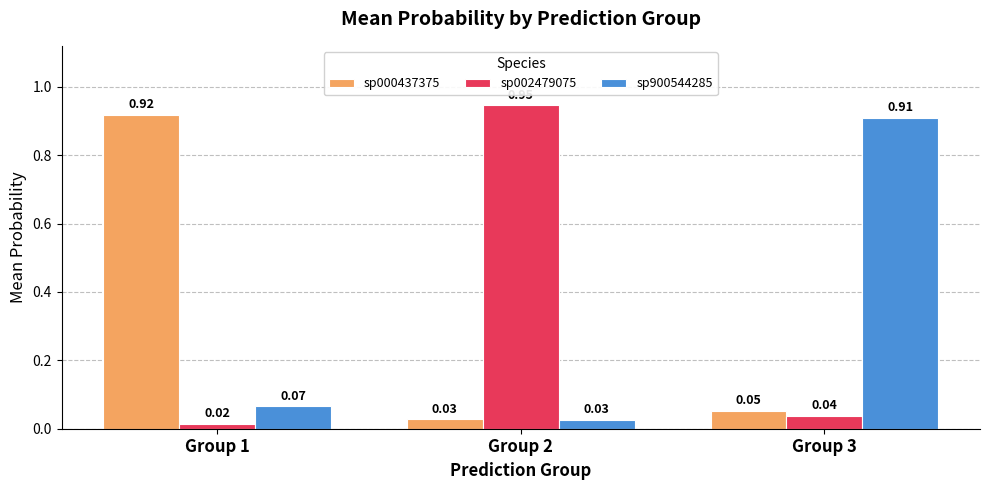

Rank the categories by sp900544285 value from highest to lowest.

Group 3, Group 1, Group 2